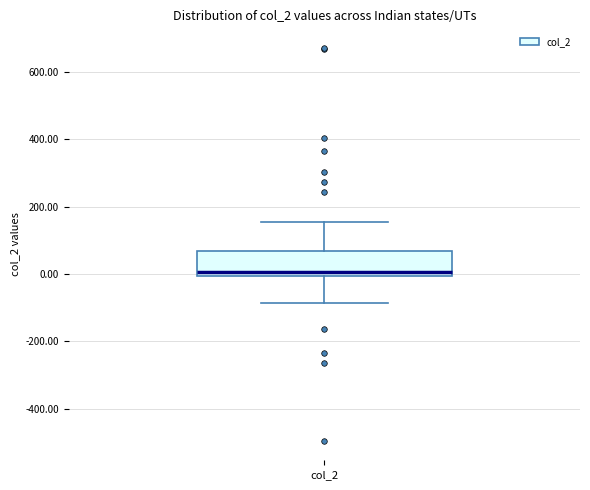

Where is the upper edge of the box for col_2 on the y-axis? The values are not printed on the chart, so give them approximately, as read against the axis.

60